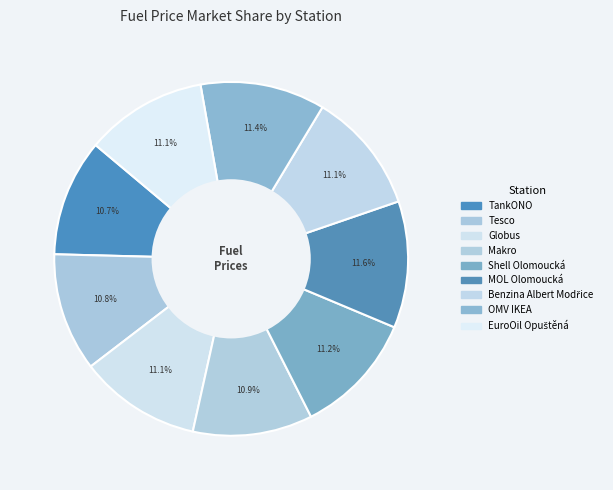

Does OMV IKEA account for over 50% of the chart?

No